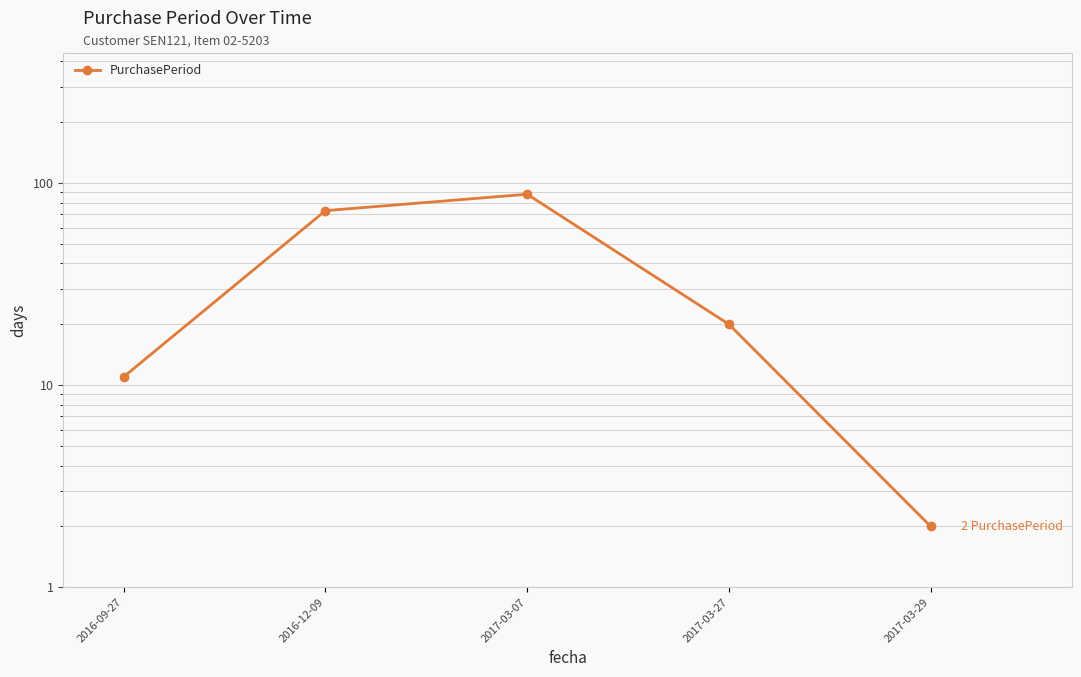

List the labels in order of value, smallest first.

2017-03-29, 2016-09-27, 2017-03-27, 2016-12-09, 2017-03-07